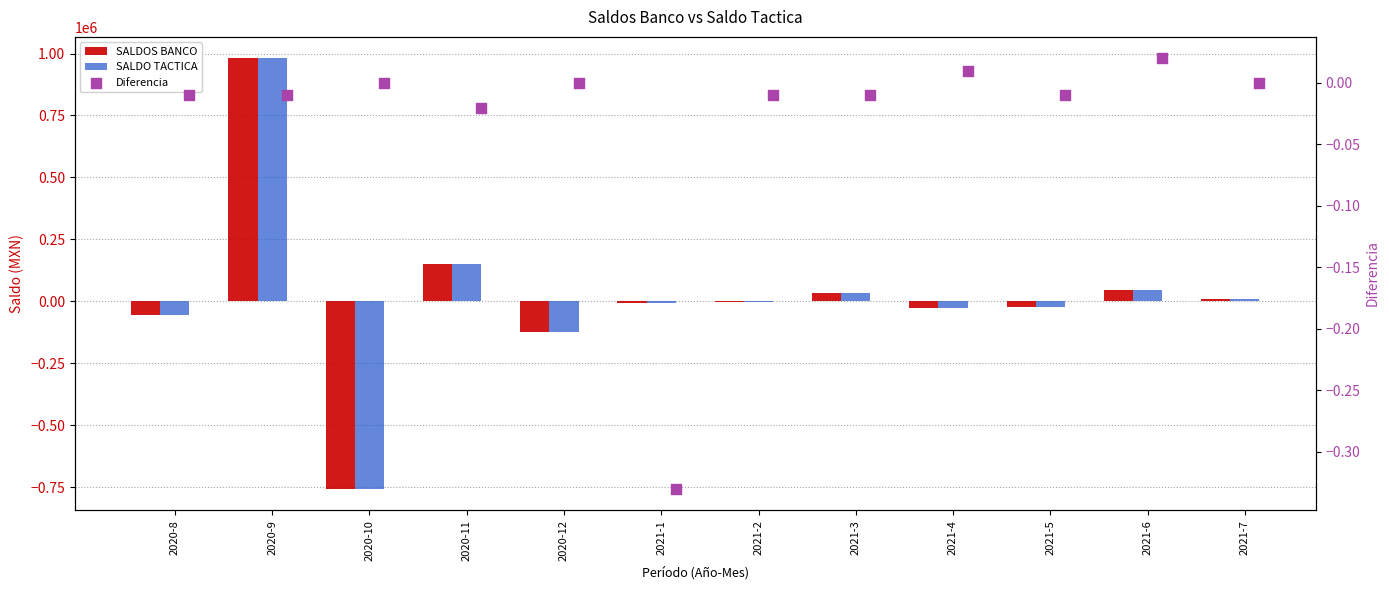

What are all the series names shown in the legend?

SALDOS BANCO, SALDO TACTICA, Diferencia